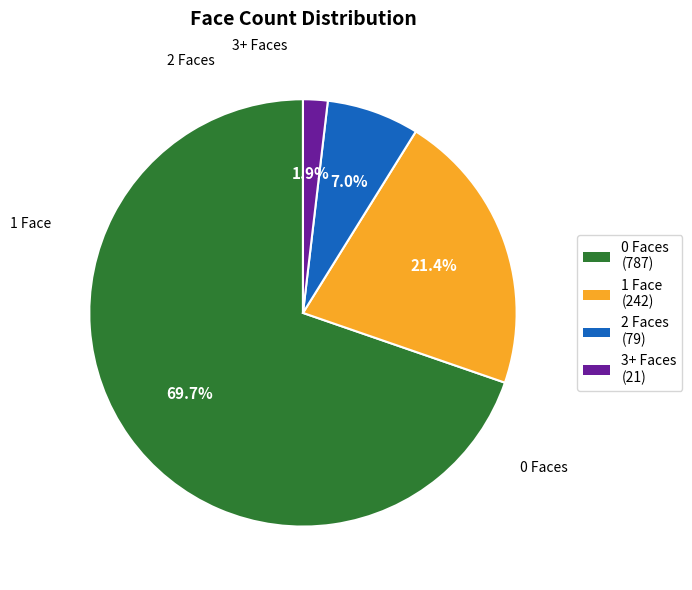

Rank the categories by value from lowest to highest.

3+ Faces (21), 2 Faces (79), 1 Face (242), 0 Faces (787)